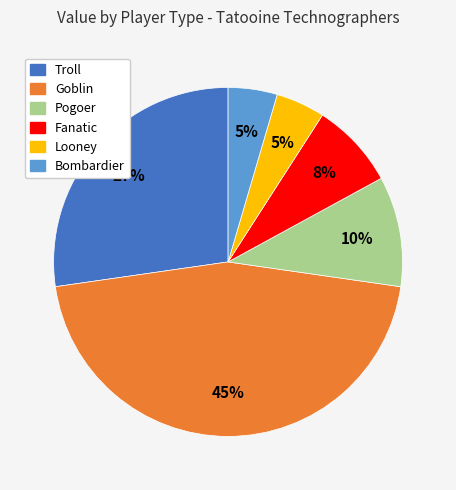

To the nearest percent, what is the difference between the Pogoer and Troll slice percentages?

17%